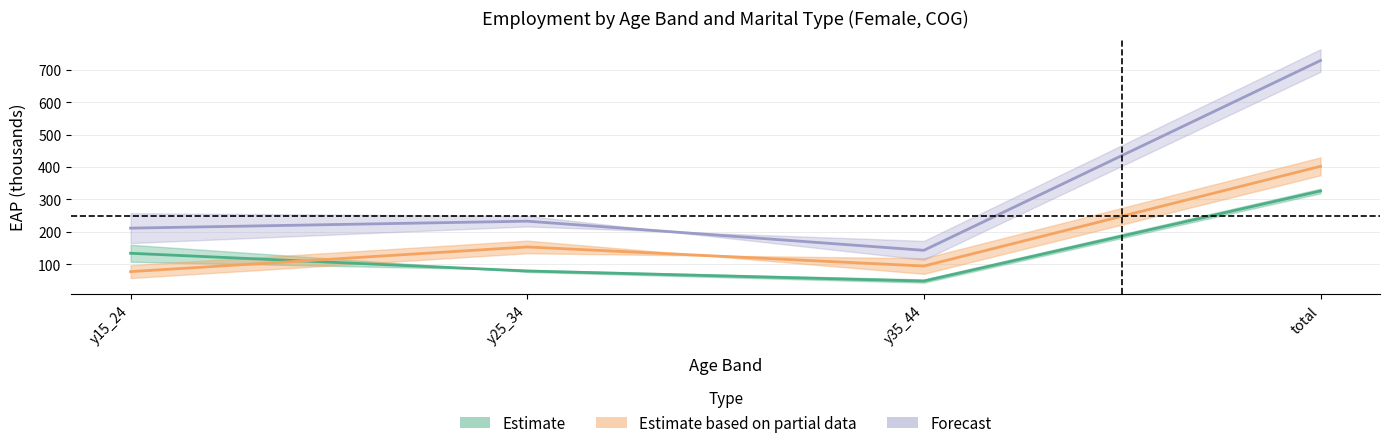

What is the sum of the sex_f_aggregate_2 values at y15_24 and y25_34?

231.0